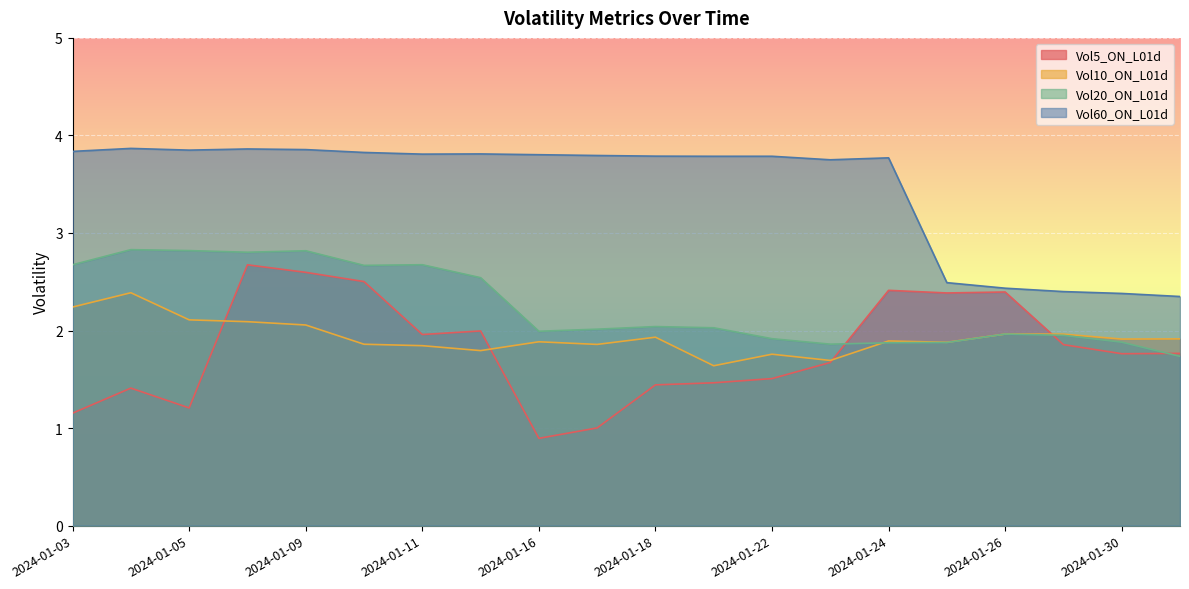

How many values in the Vol20_ON_L01d series are below 2?

9